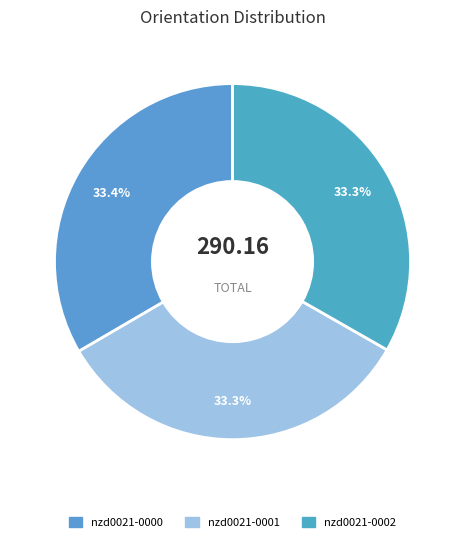

To the nearest percent, what is the combined percentage of nzd0021-0001 and nzd0021-0000?

67%